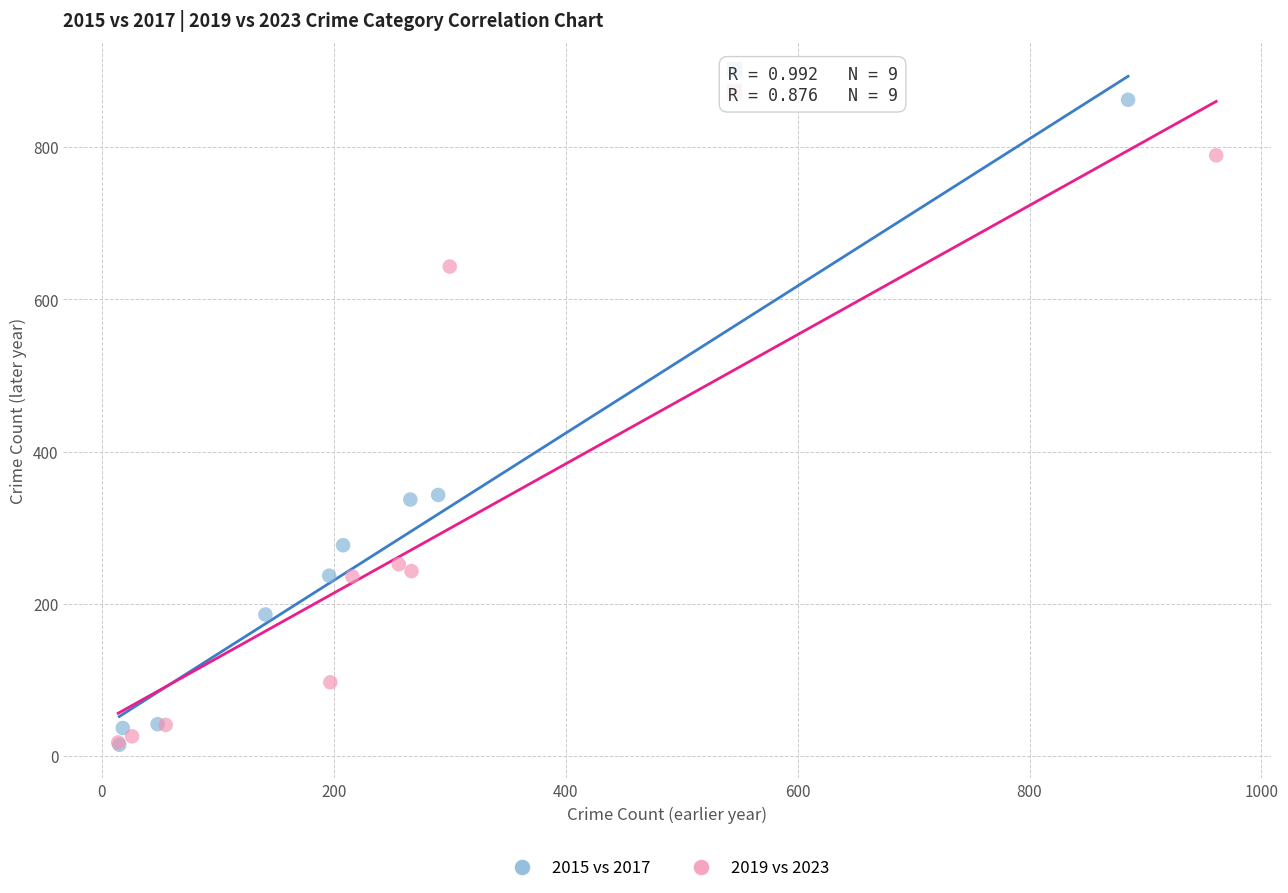

Which series has the widest spread of Y values?

2015 vs 2017